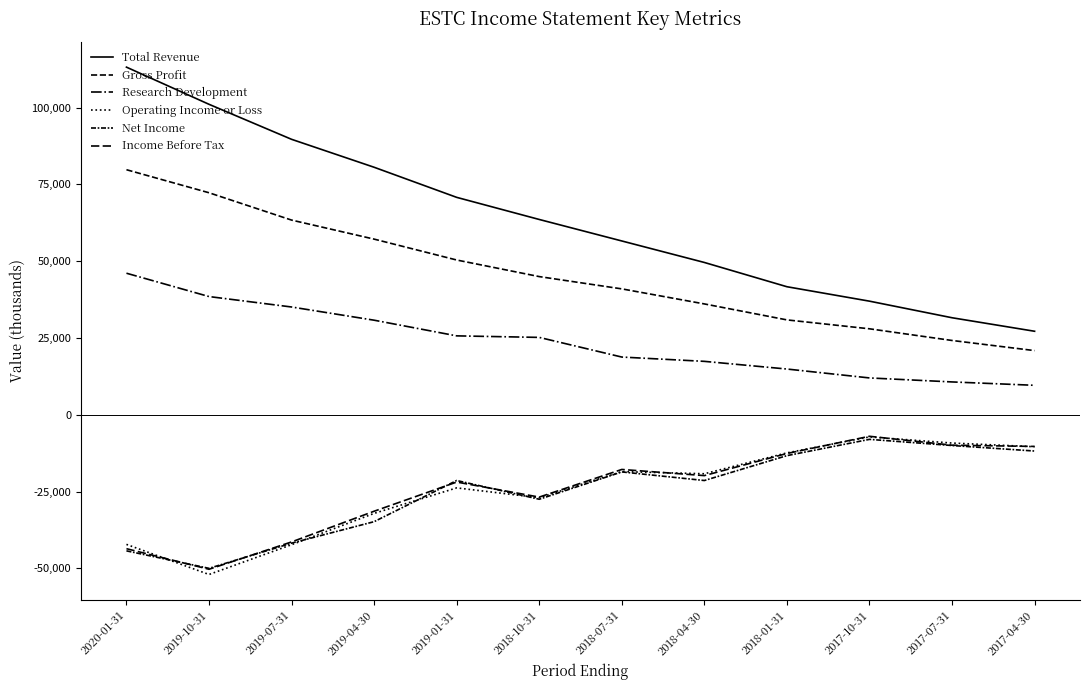

What is the difference between the second highest and second lowest values in the Total Revenue series?

69500